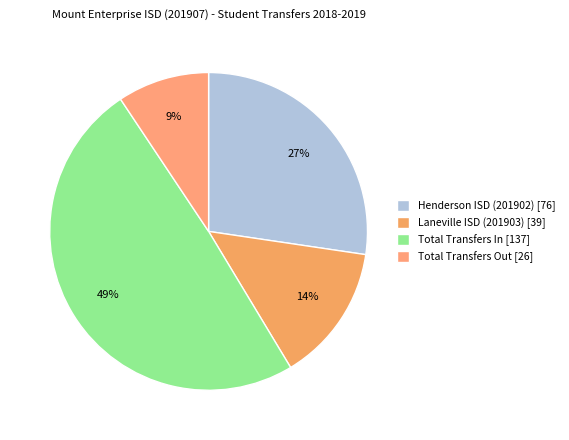

Is the sum of Total Transfers Out and Total Transfers In greater than half?

Yes